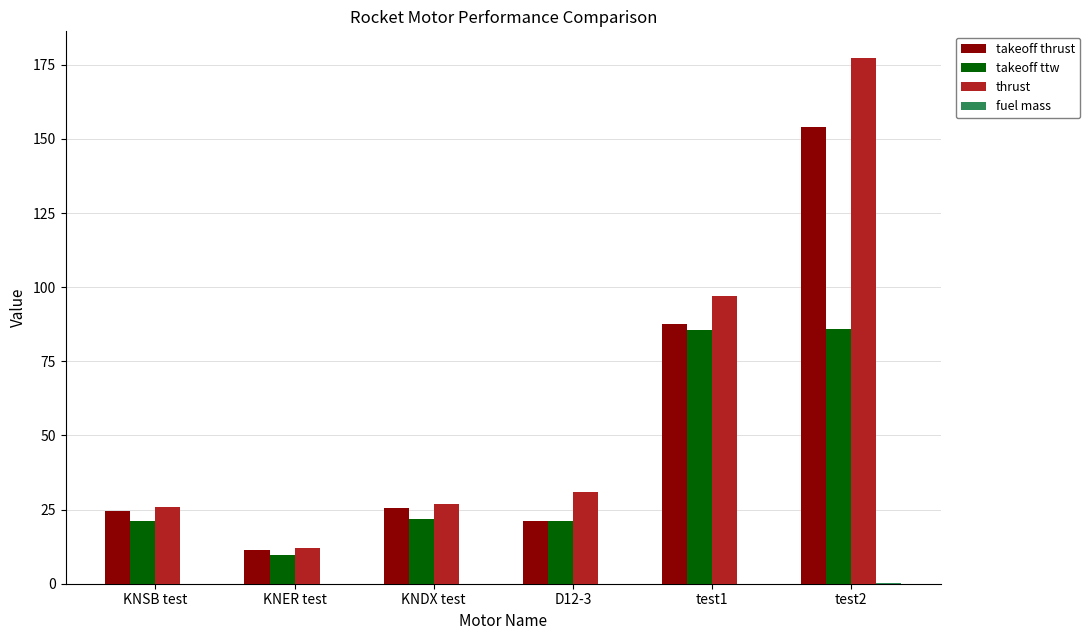

What is the highest value of the takeoff ttw series?

86.0